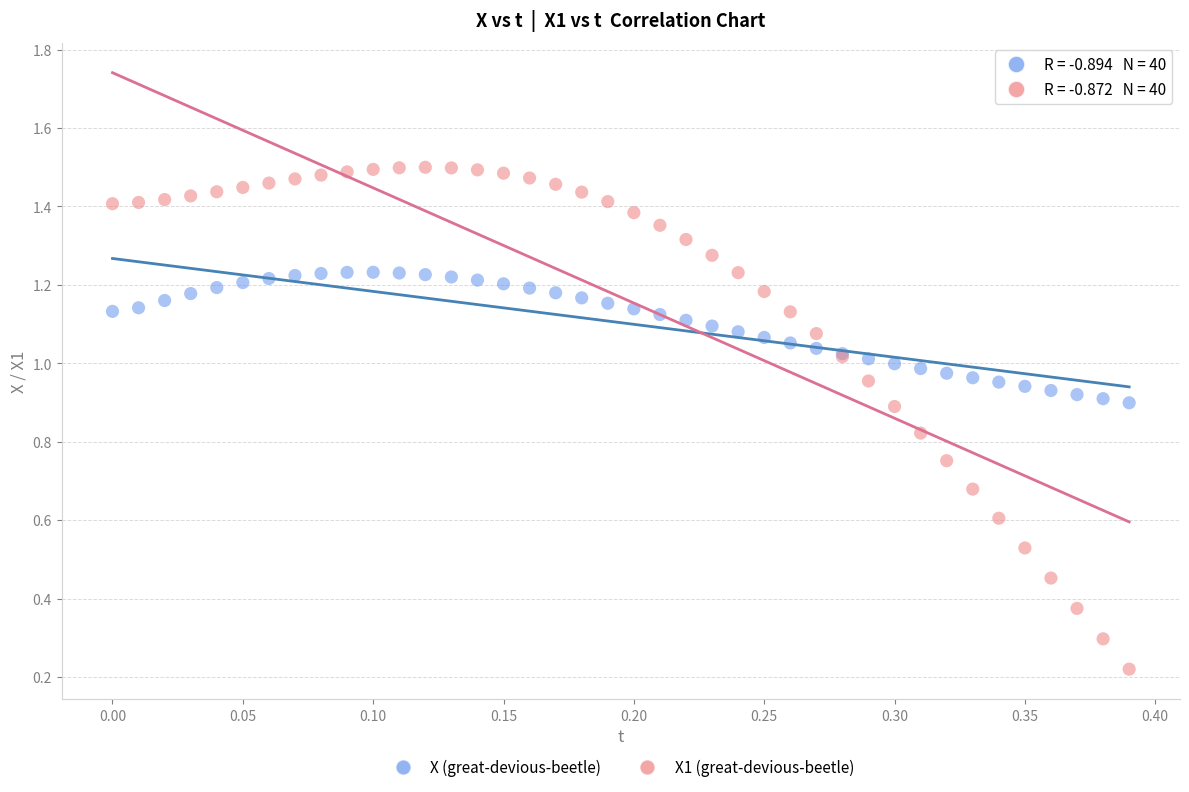

Which series reaches the minimum Y coordinate?

X1 (great-devious-beetle)